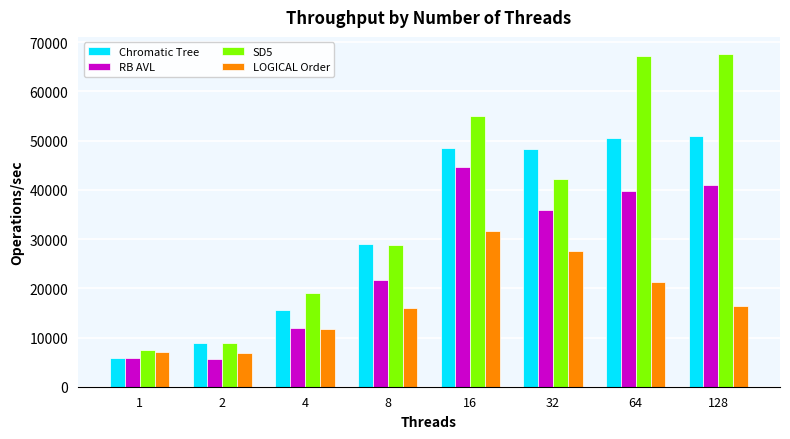

What is the difference between the second highest and second lowest values in the Chromatic Tree series?

41789.7